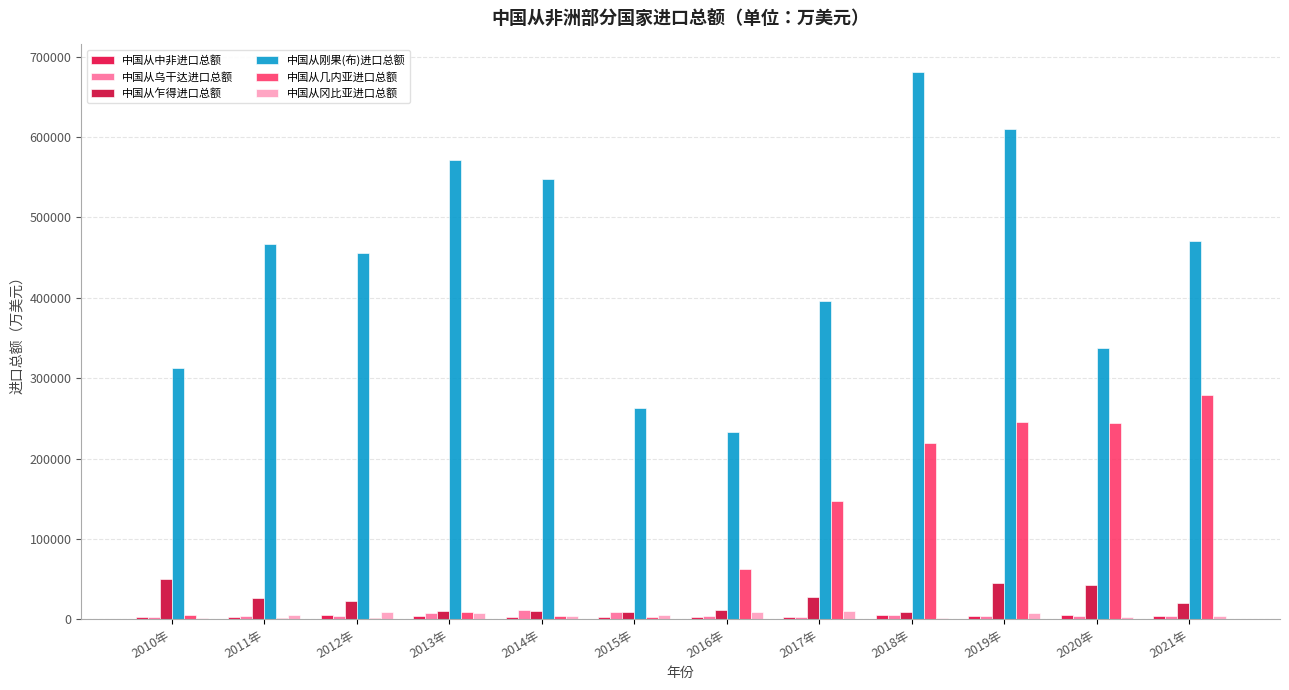

The 中国从乌干达进口总额 series shows 13506.6 at 2015年. True or false?

False